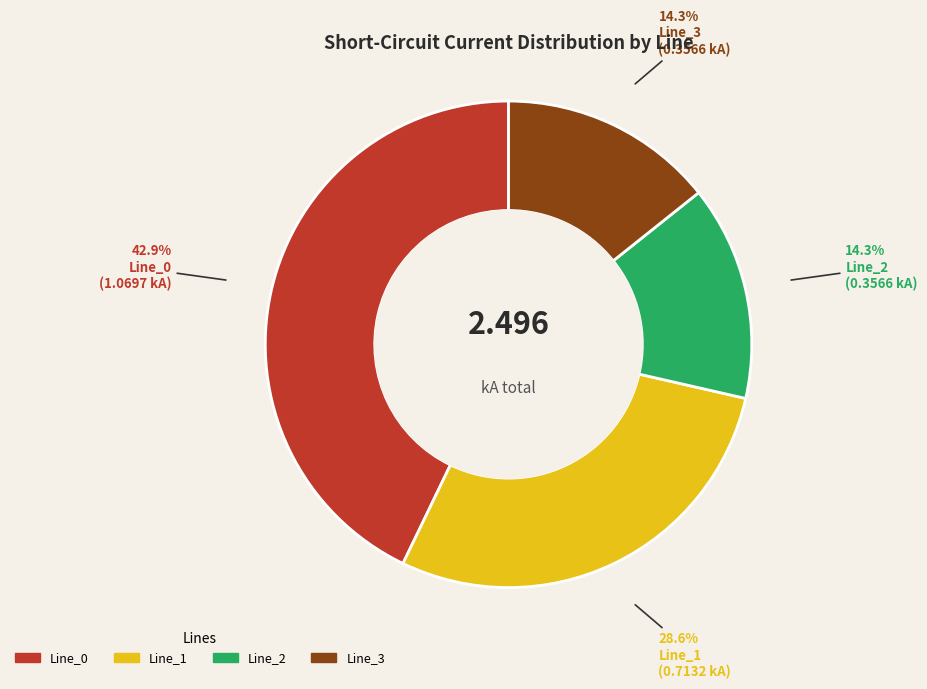

What percentage is the Line_3 slice, to the nearest percent?

14%